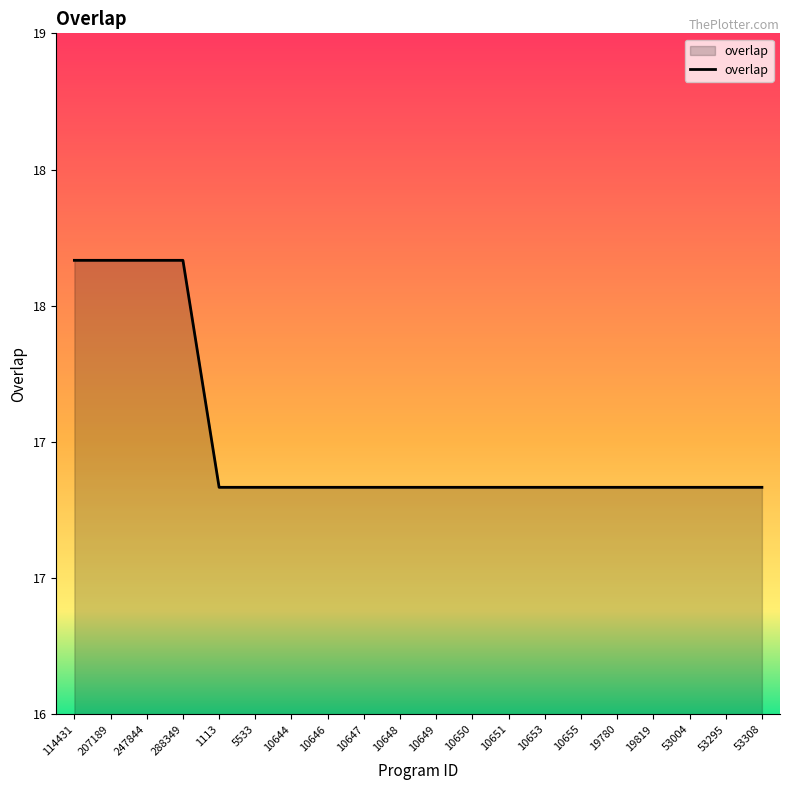

Which label corresponds to the largest value in the chart?

114431